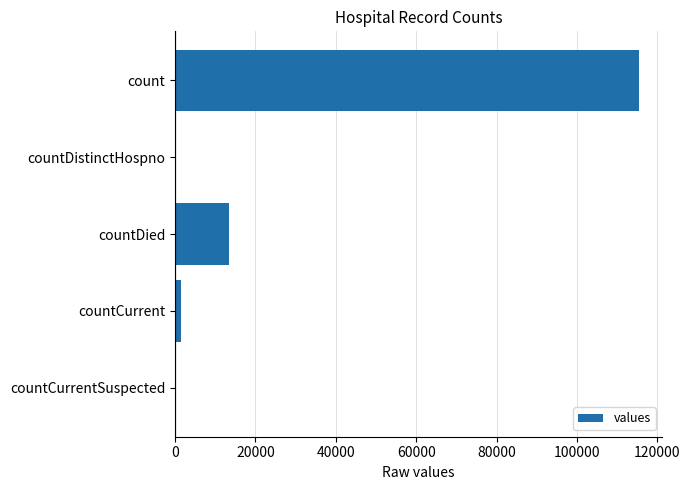

The chart shows a value of 13343 at countDied. True or false?

True